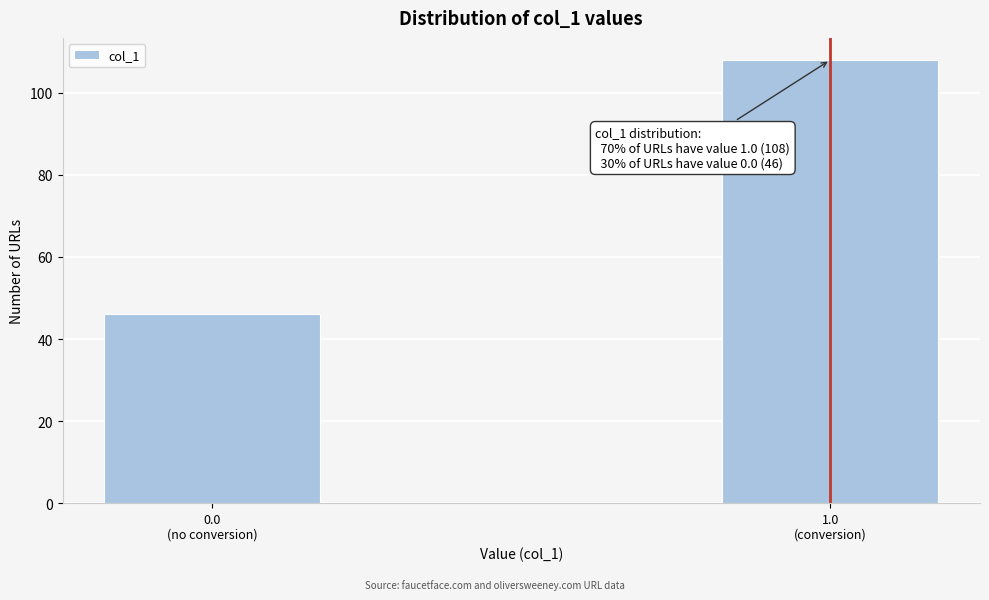

Reading left to right, list all the values displayed in this chart.

46	108